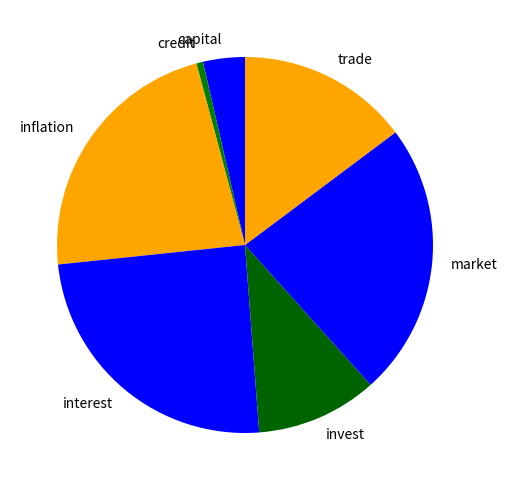

How many slices are in this pie chart?

7